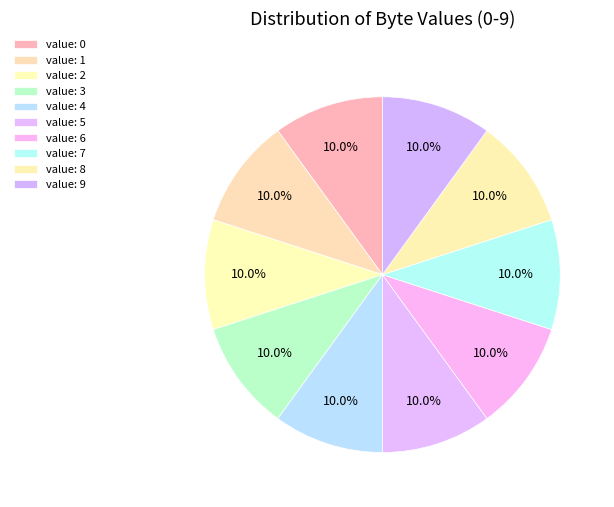

Is there a majority slice in this chart?

No